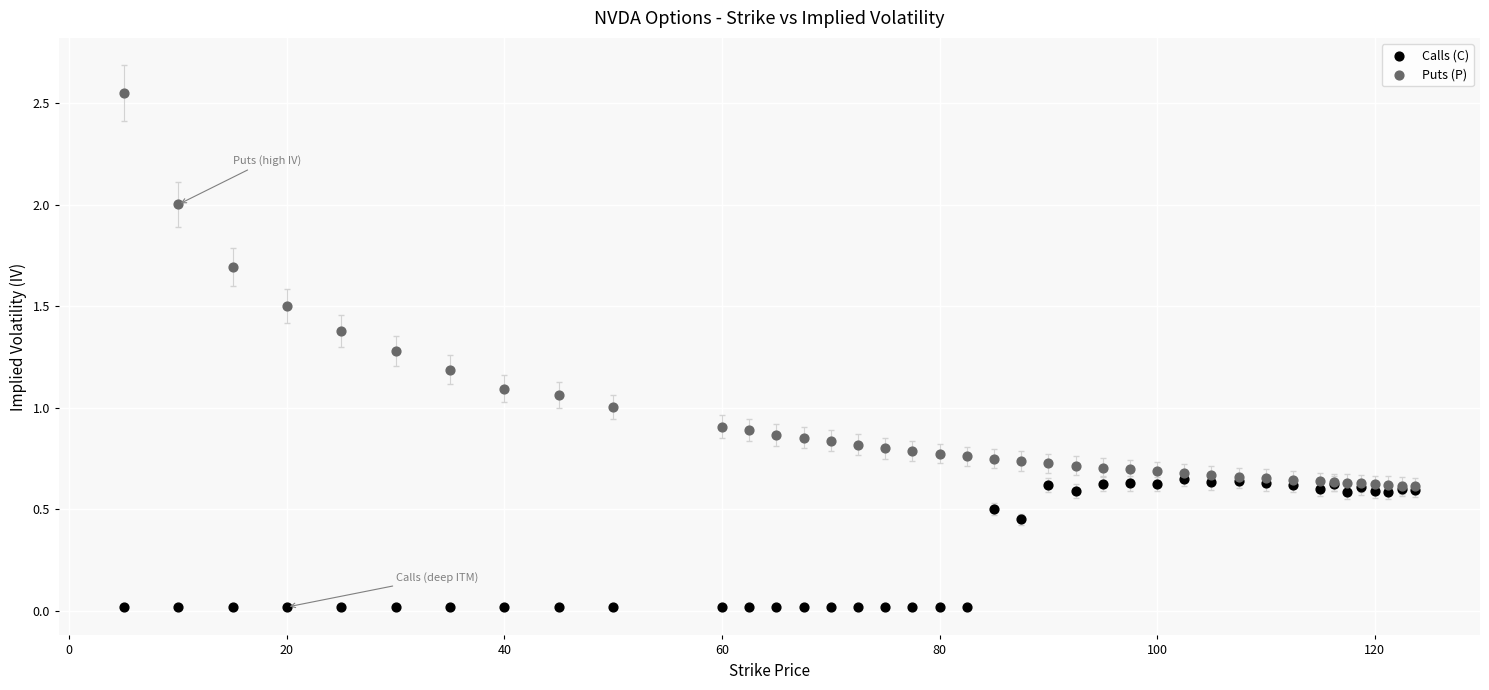

Which series contains the highest Y value?

Puts (P)